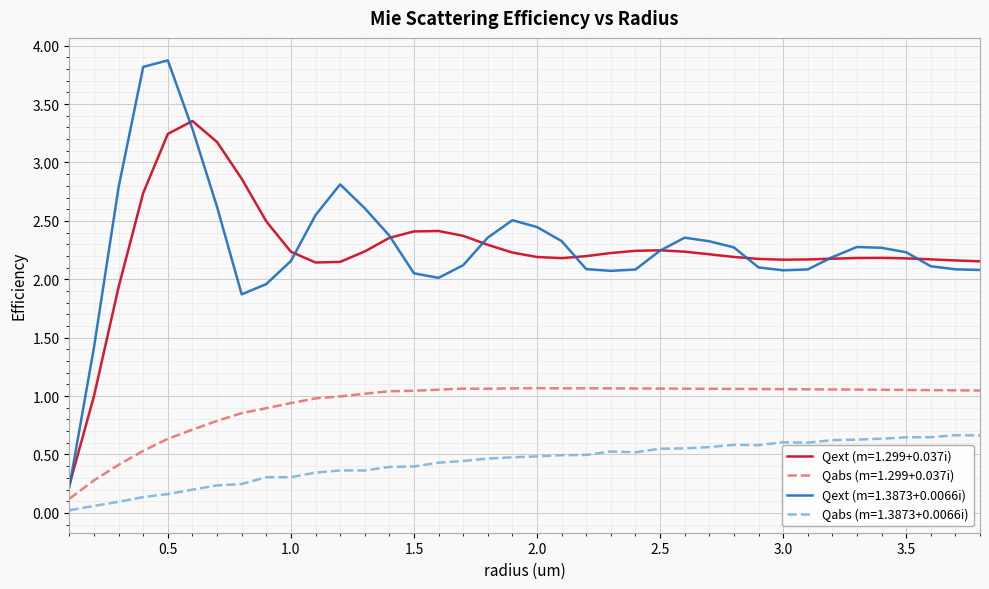

What is the greatest value displayed?

3.9